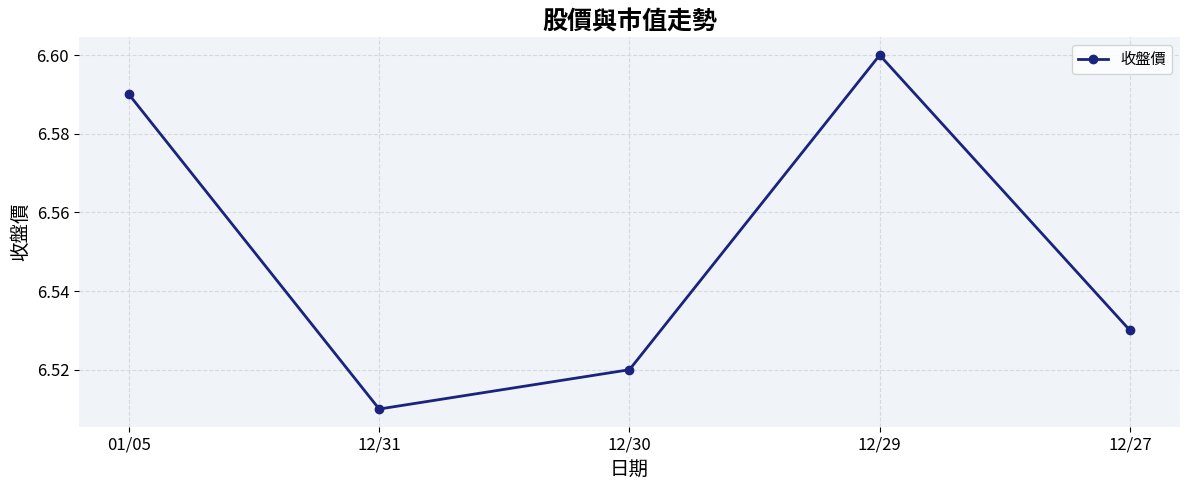

The chart shows a value of 9.9 at 12/29. True or false?

False